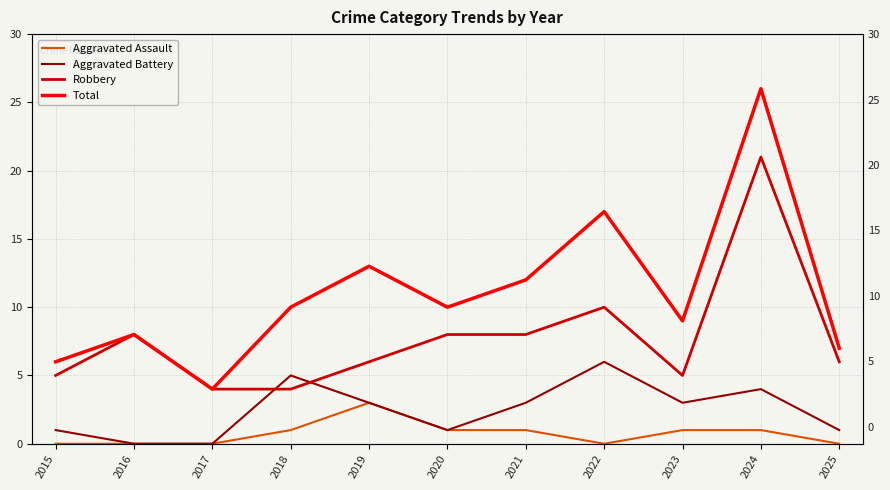

At how many categories does at least one series exceed 20?

1